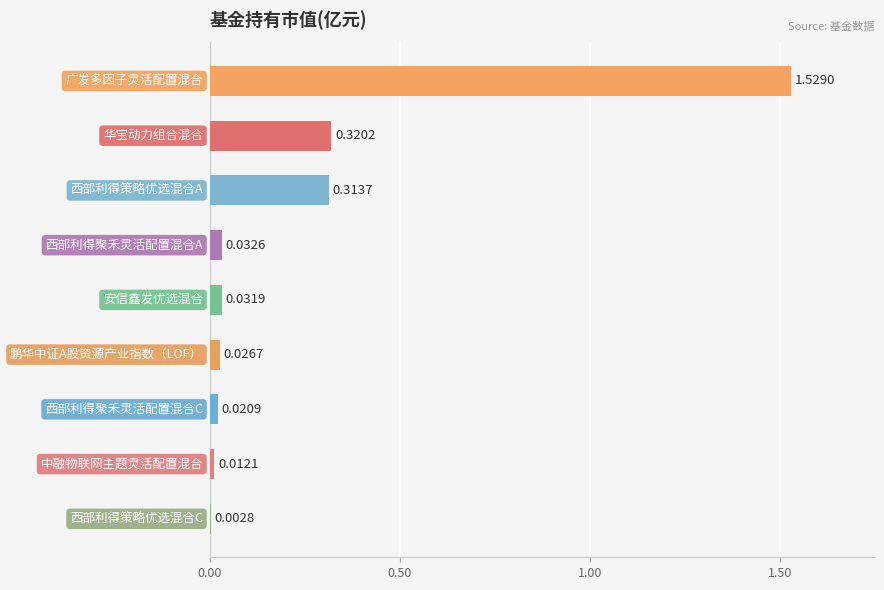

What is the sum of all values?

2.3